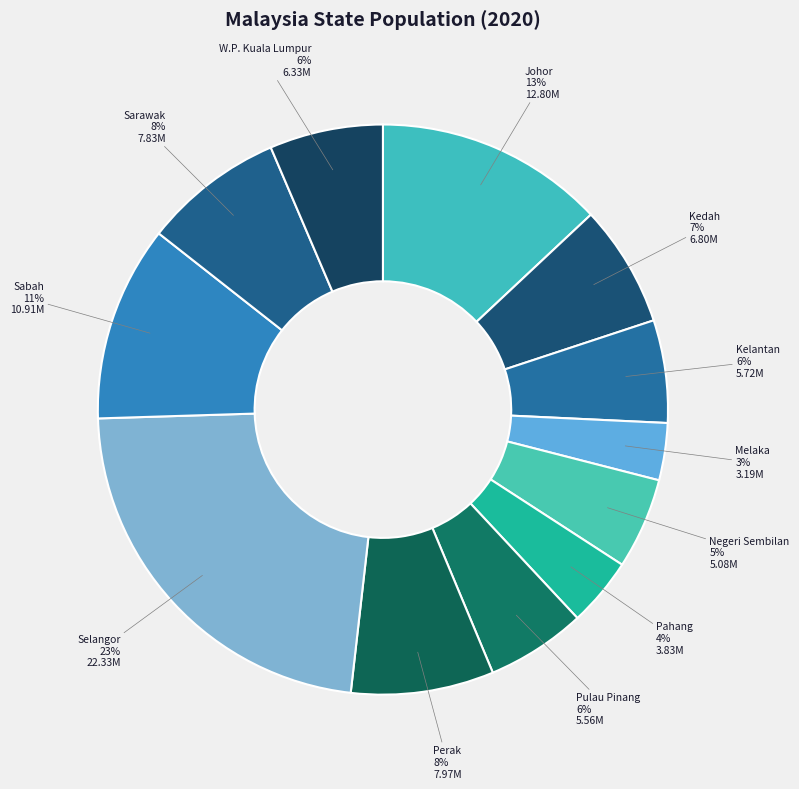

Which category has the smallest portion of the pie?

Melaka